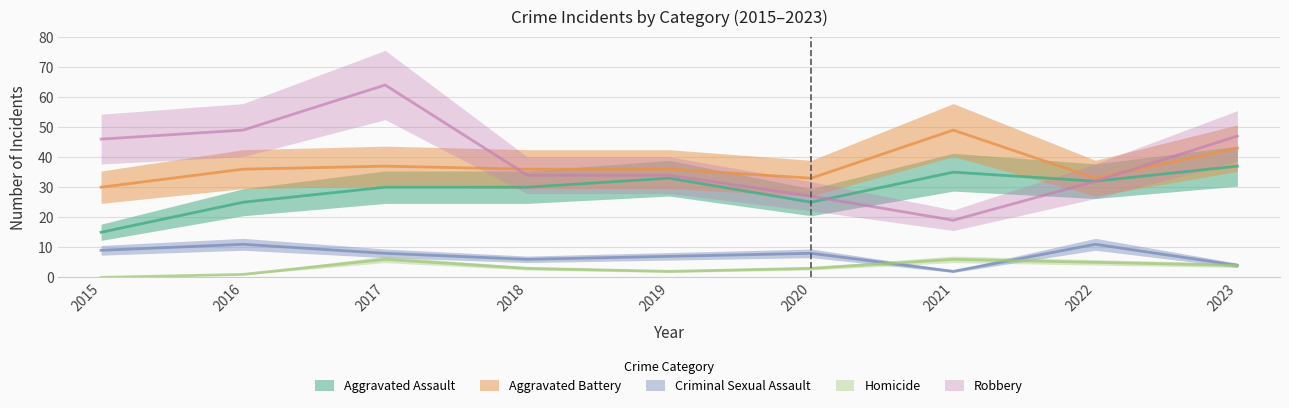

True or false: Homicide and Aggravated Battery intersect in this chart.

False